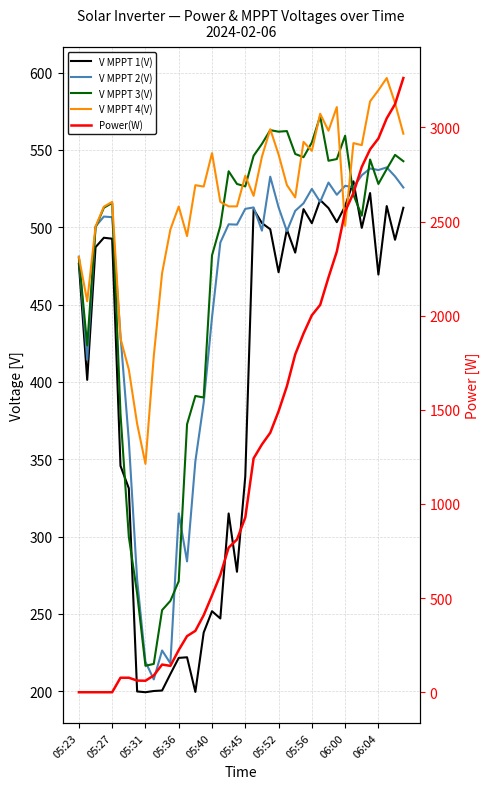

Is it true that Power(W) equals 2635.4 at 27?

False